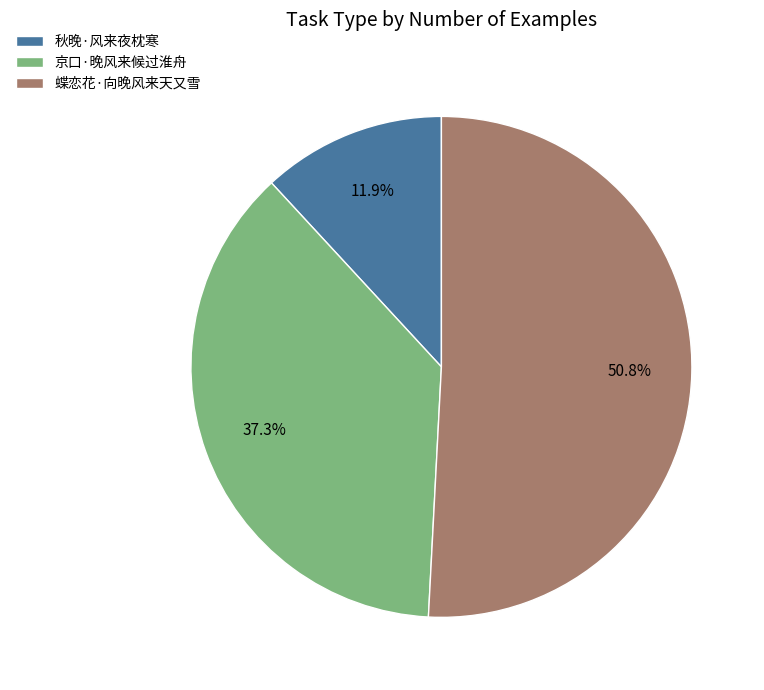

Is the sum of 蝶恋花·向晚风来天又雪 and 京口·晚风来候过淮舟 greater than half?

Yes